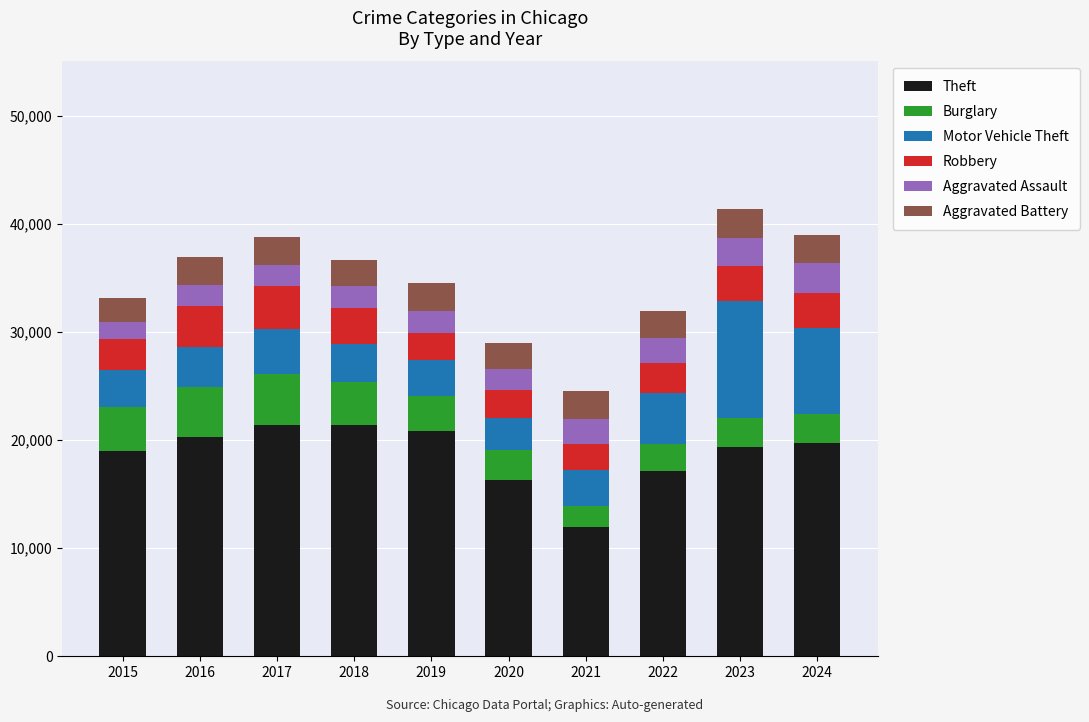

Is it true that Theft equals 6328 at 2021?

False